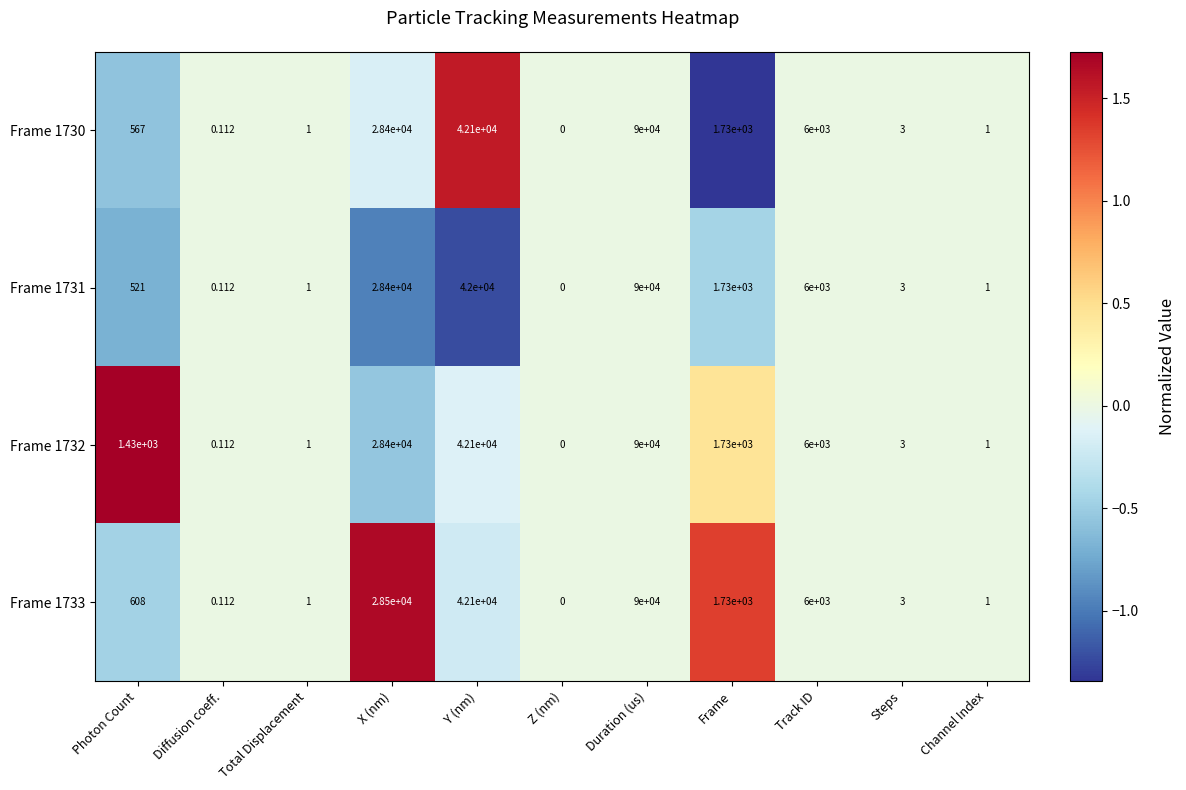

At which label does Frame 1733 reach its peak?

Duration (us)